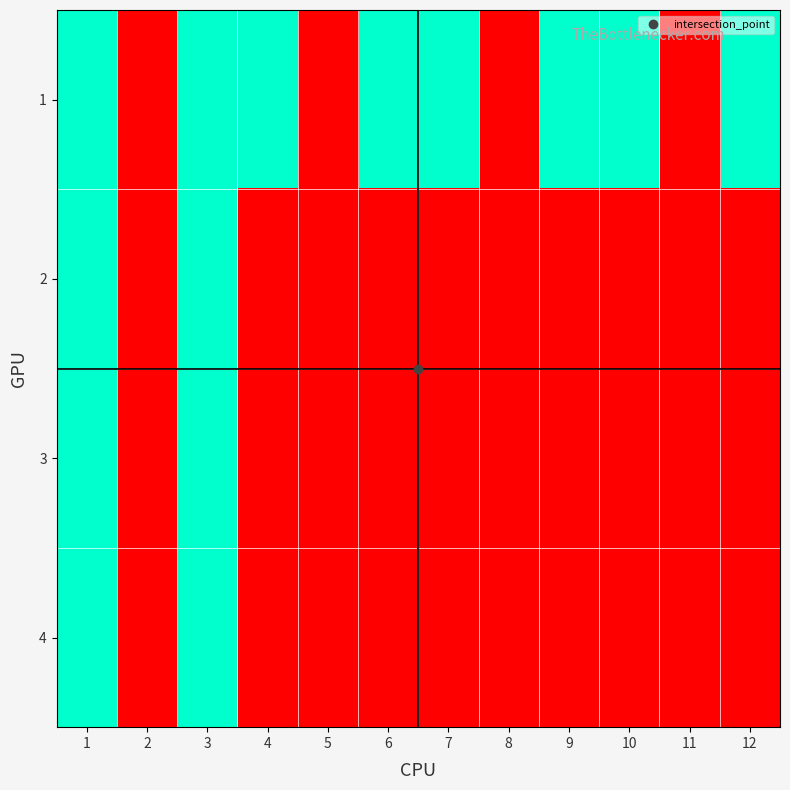

At how many categories does at least one series exceed 138?

8